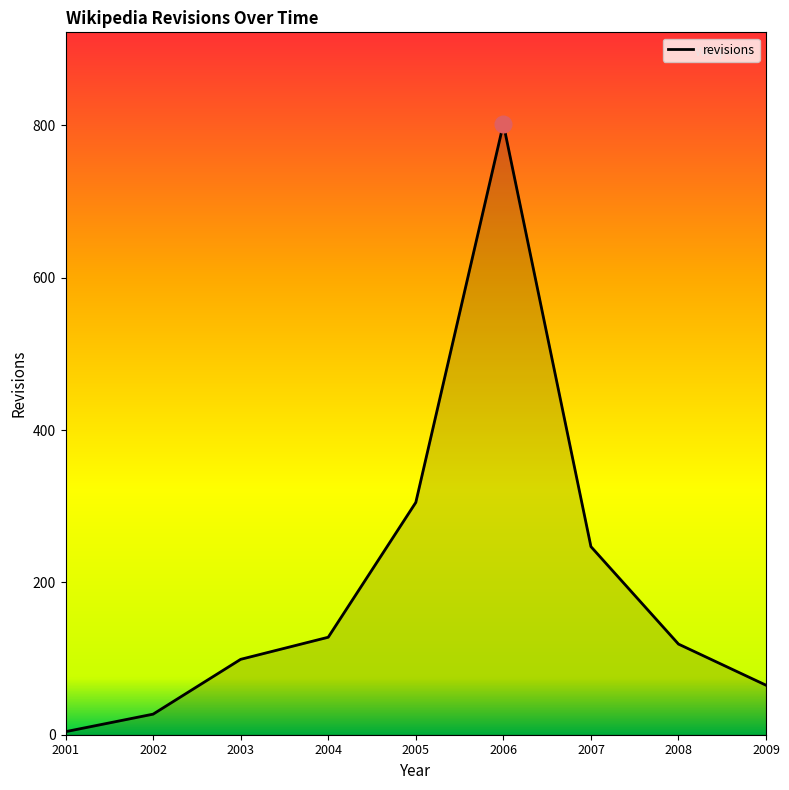

Which has a higher value, 2005 or 2002?

2005